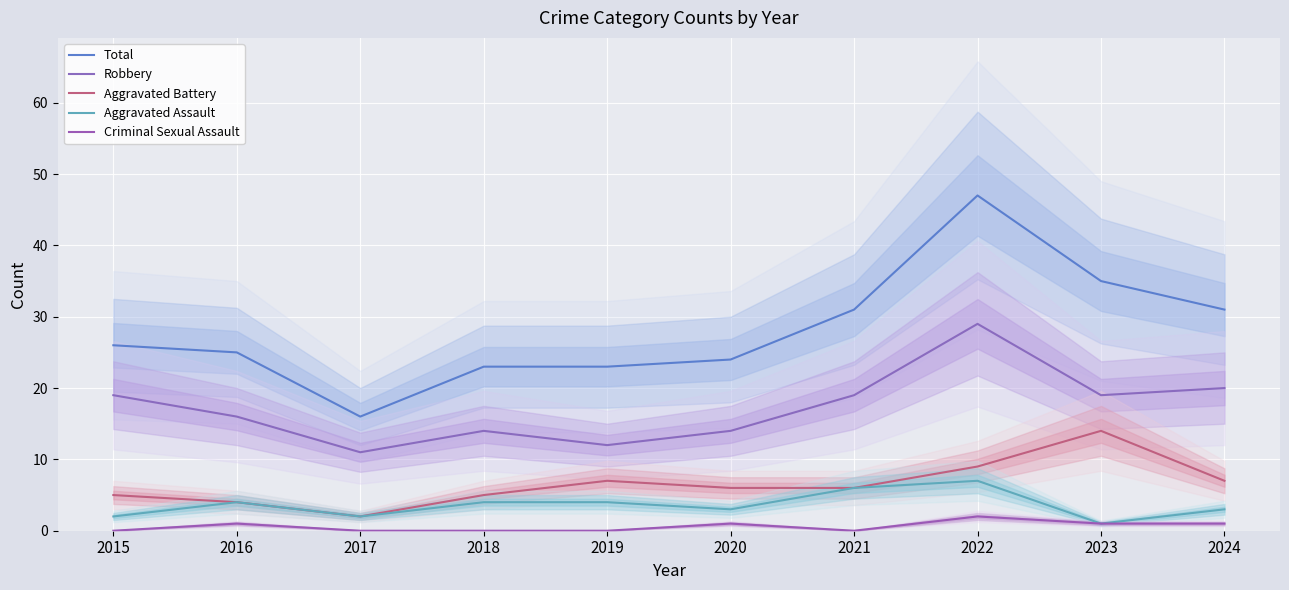

At which label is Robbery closest to 20?

2024